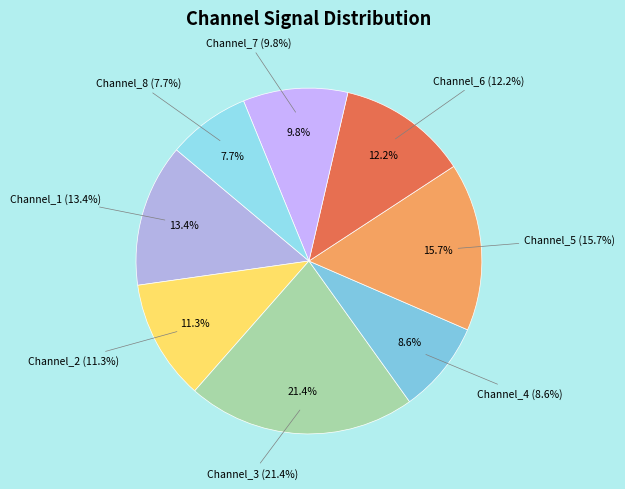

True or false: Channel_1 accounts for 13% of the total.

True